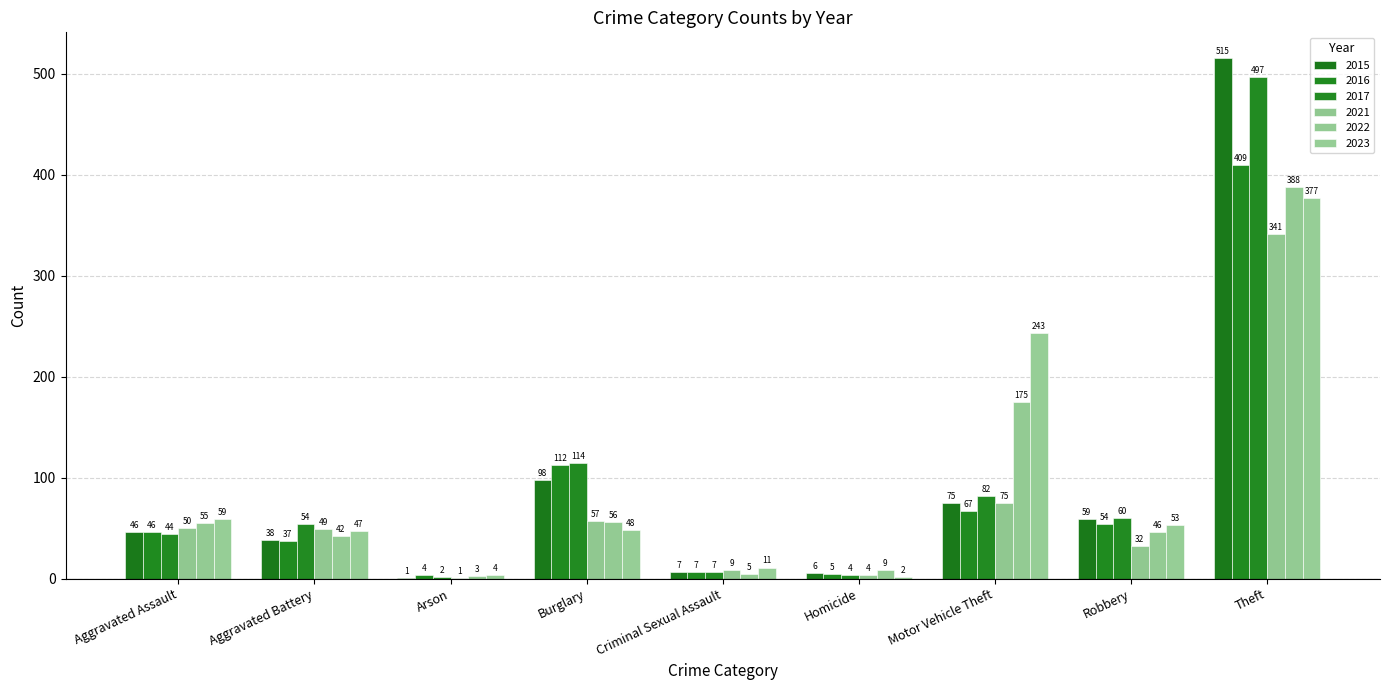

What is the label of the 5th bar from the right?

Criminal Sexual Assault